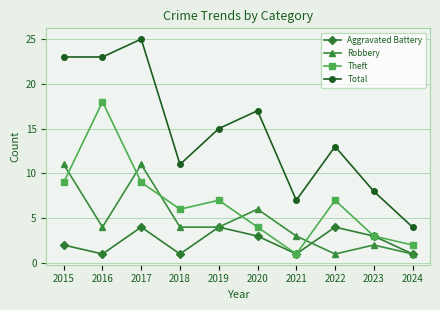

At which label is Robbery closest to 6?

2020